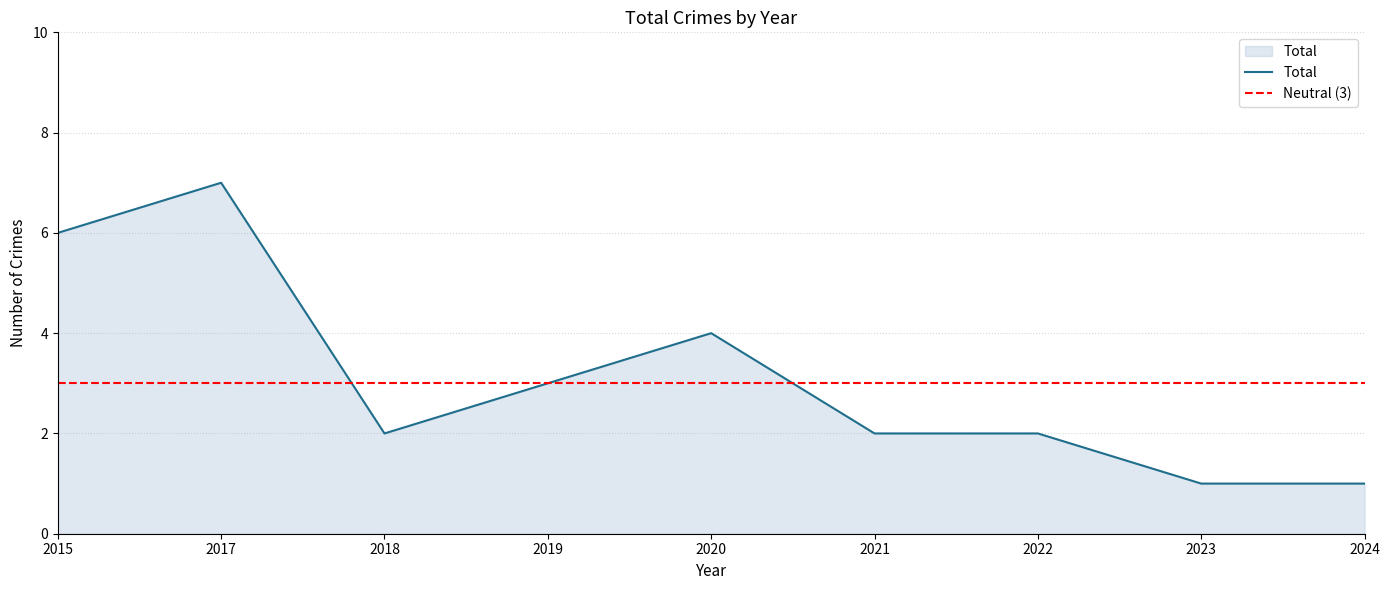

The chart shows a value of 1 at 2024. True or false?

False